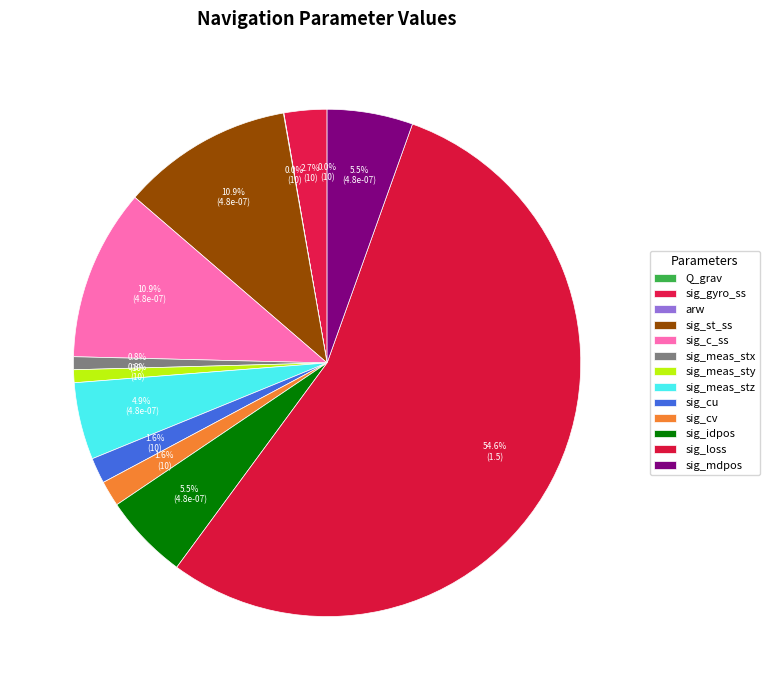

True or false: sig_idpos accounts for 5% of the total.

True